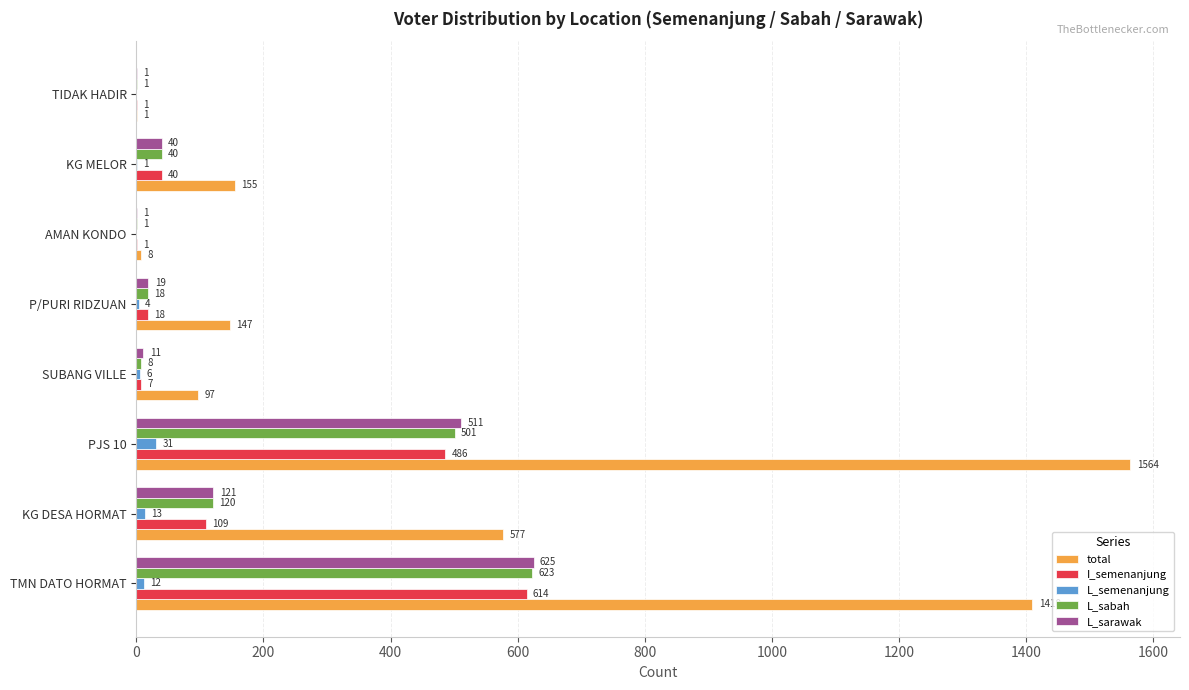

Which series changed the most between KG DESA HORMAT and KG MELOR?

total